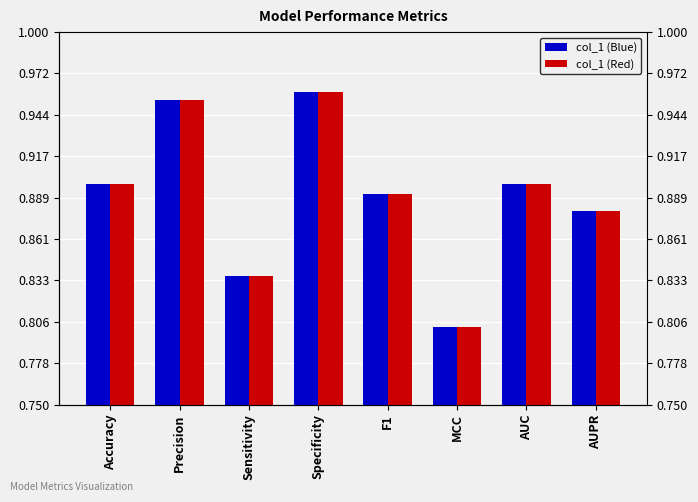

How many bars are there in total?

16